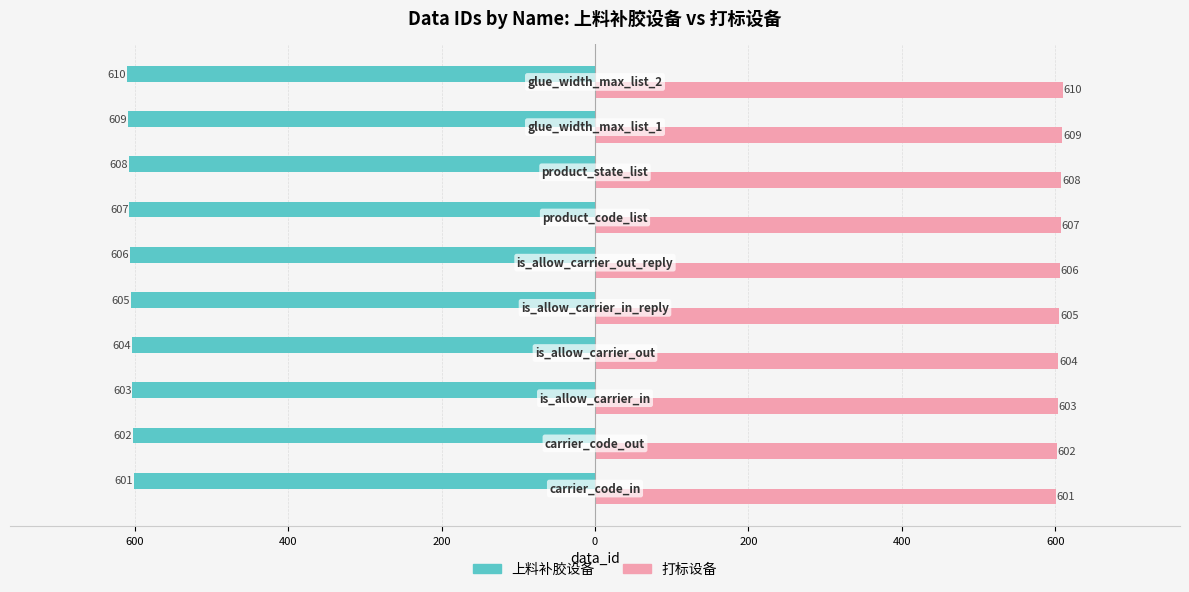

What are all the series names shown in the legend?

上料补胶设备, 打标设备